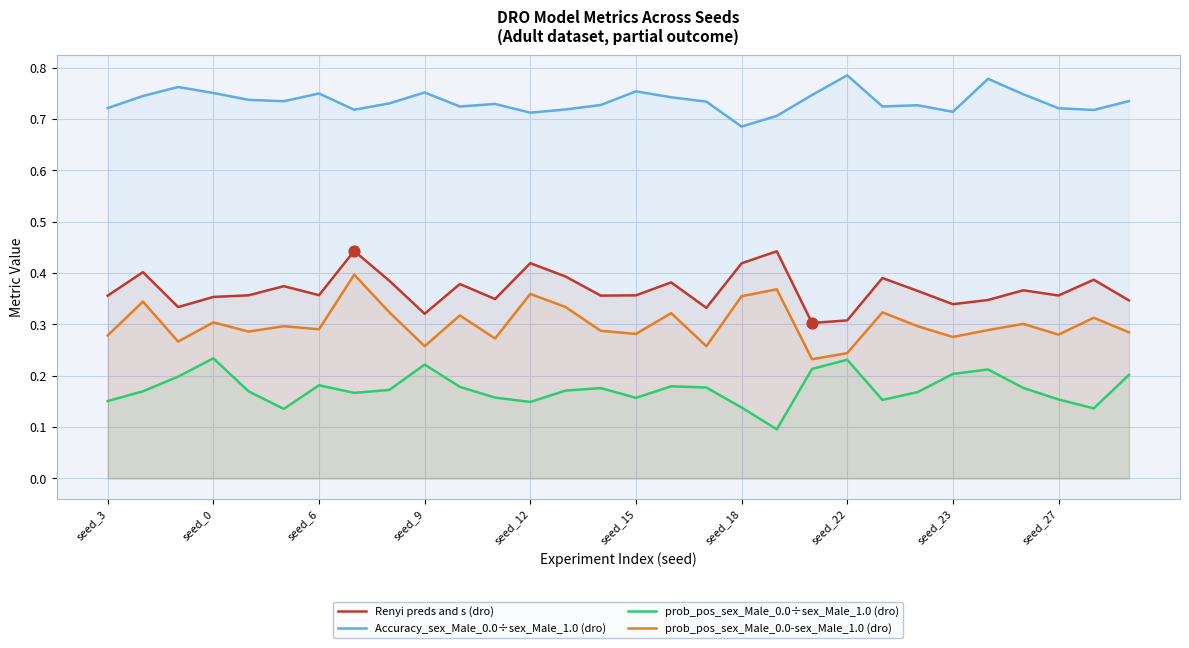

List the series in order of their peak value, highest first.

Accuracy_sex_Male_0.0÷sex_Male_1.0 (dro), Renyi preds and s (dro), prob_pos_sex_Male_0.0-sex_Male_1.0 (dro), prob_pos_sex_Male_0.0÷sex_Male_1.0 (dro)